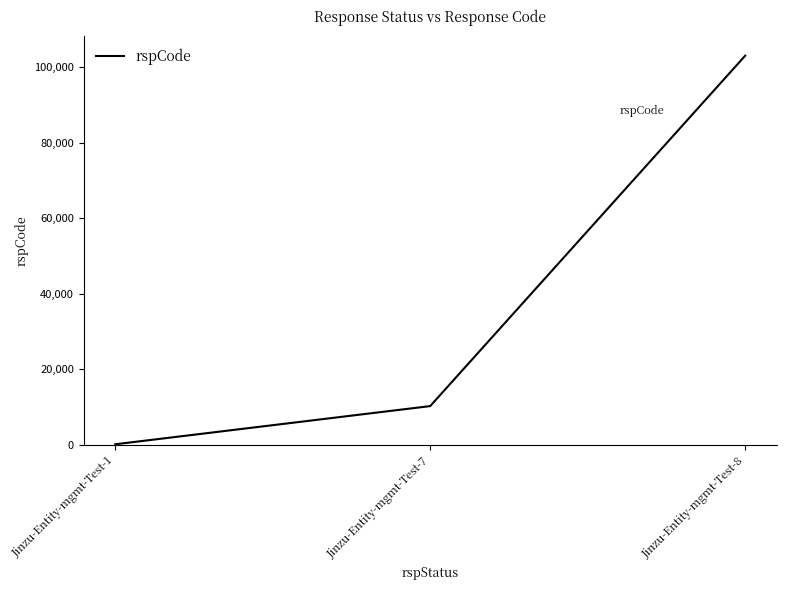

Which has a higher value, Jinzu-Entity-mgmt-Test-7 or Jinzu-Entity-mgmt-Test-8?

Jinzu-Entity-mgmt-Test-8